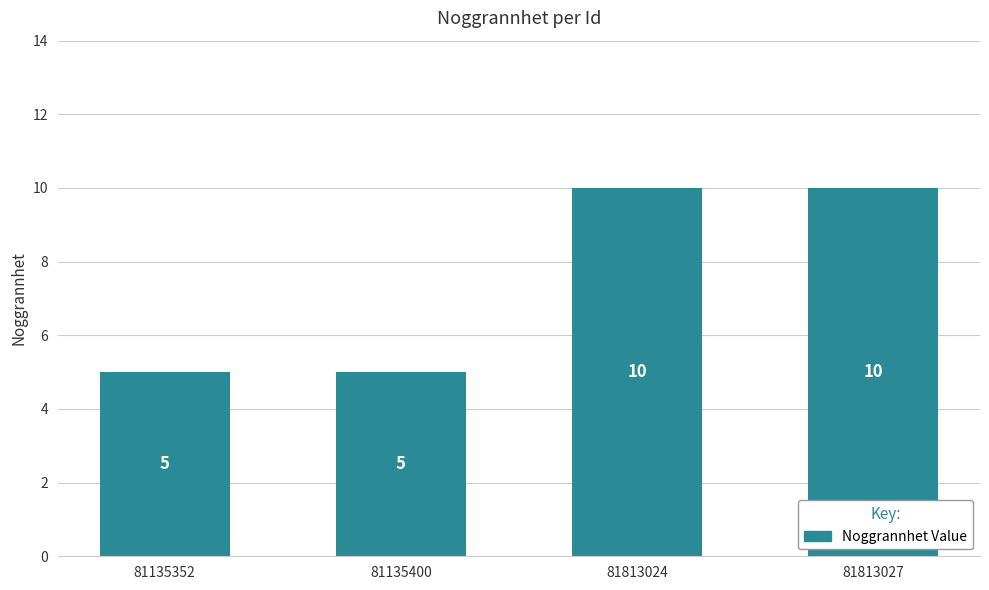

Count the number of data series in this chart.

1